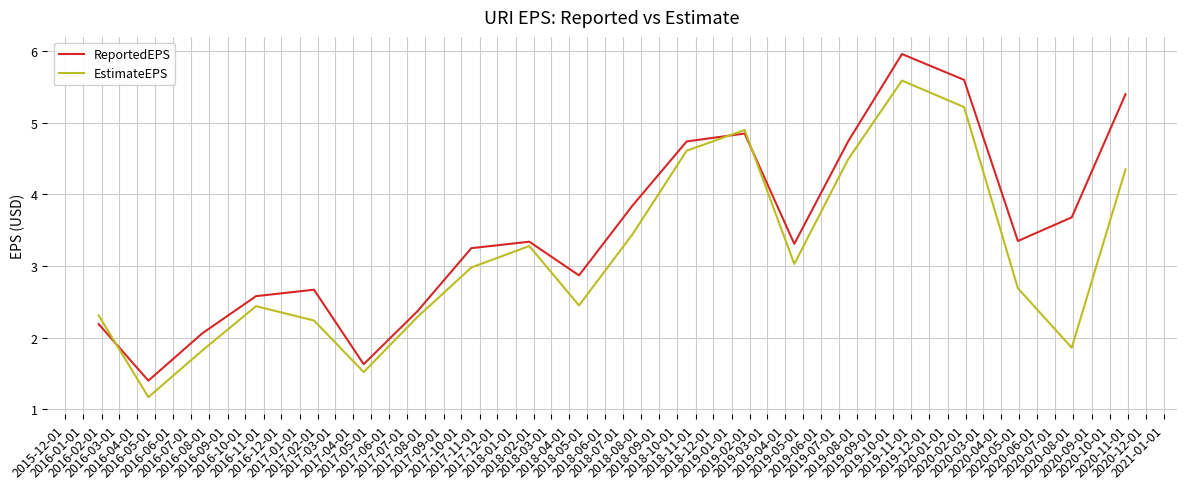

How many categories are shown in the chart?

20